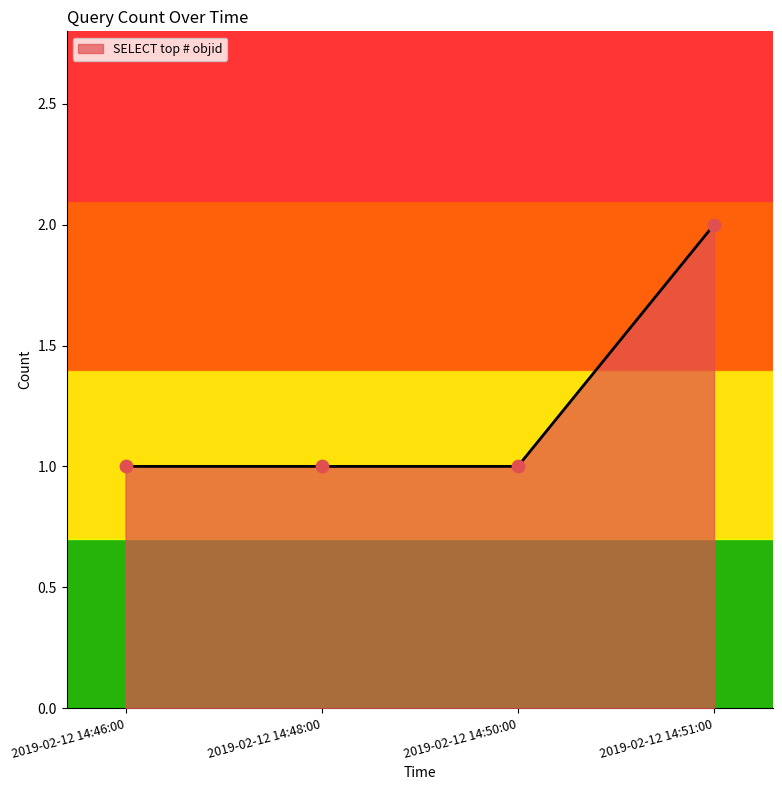

What is the change in value from 2019-02-12 14:50:00 to 2019-02-12 14:51:00?

+1